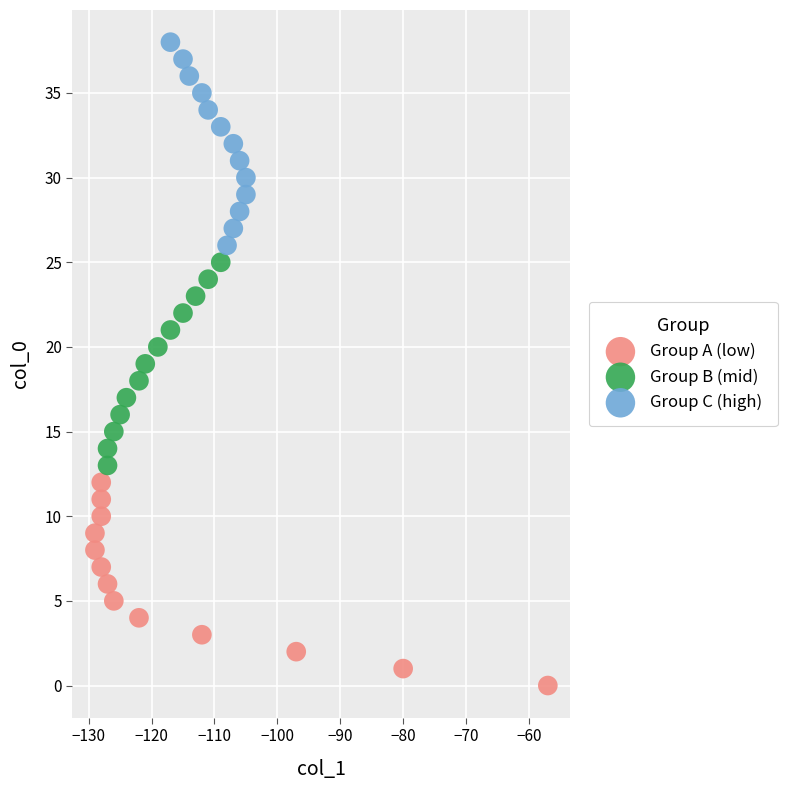

Which series contains the highest Y value?

Group C (high)